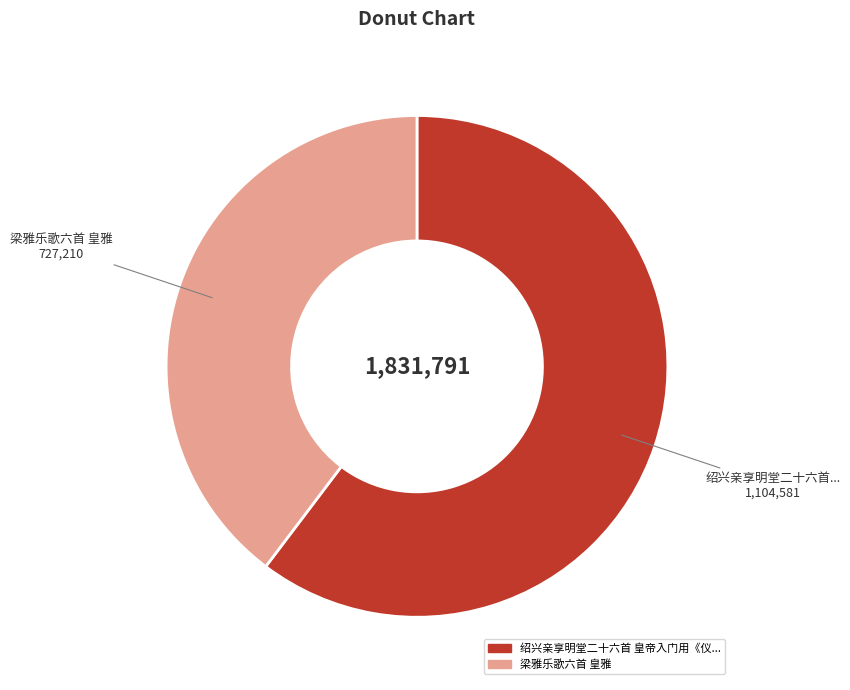

Is there any slice that represents more than half of the pie?

Yes